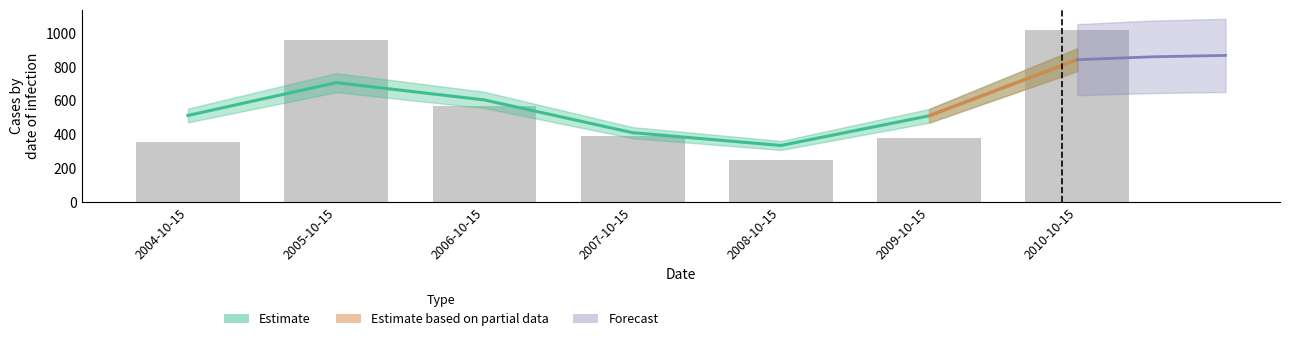

Which has a higher value, 2004-10-15 or 2007-10-15?

2007-10-15